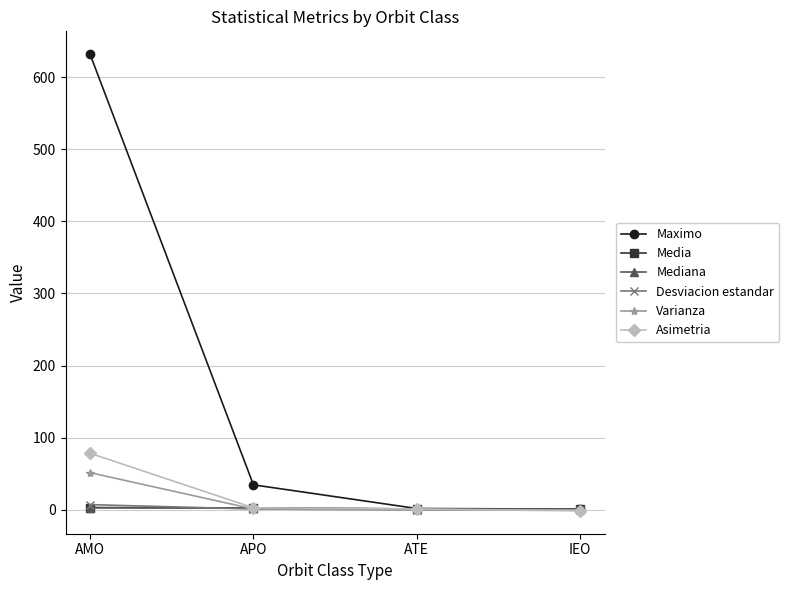

What value does the Asimetria series have at ATE?

1.2